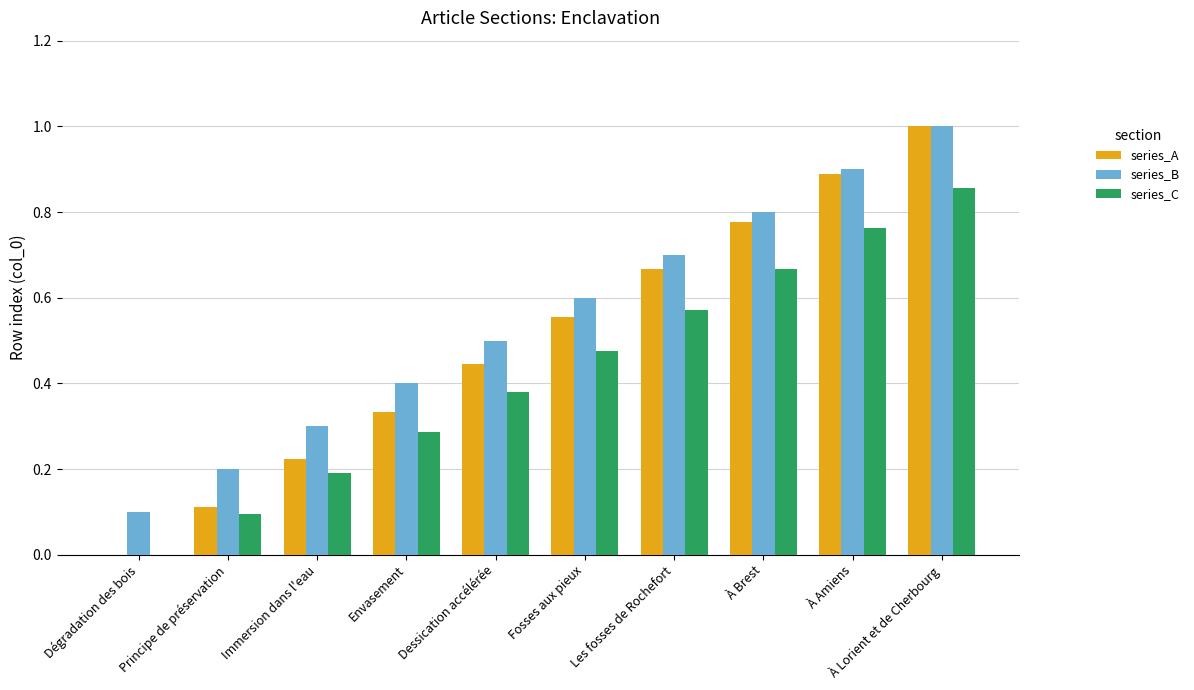

Which series has the largest total across all categories?

series_B